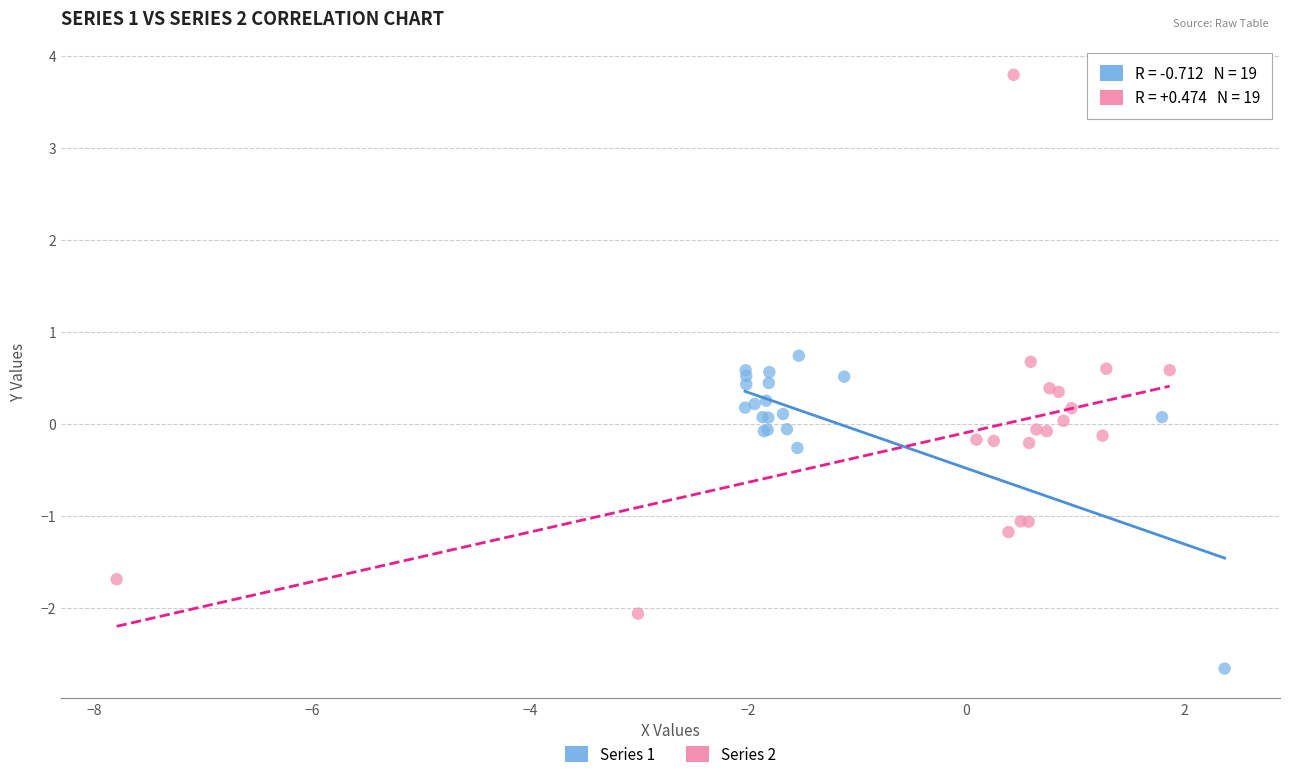

Which series reaches the minimum Y coordinate?

Series 1